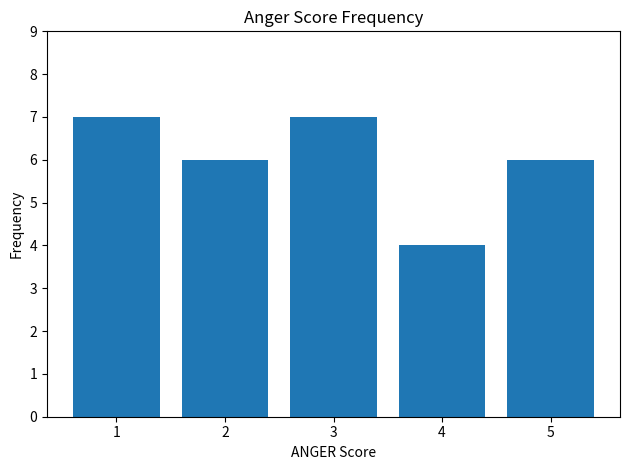

Reading left to right, extract all data points from this chart.

1=7	2=6	3=7	4=4	5=6